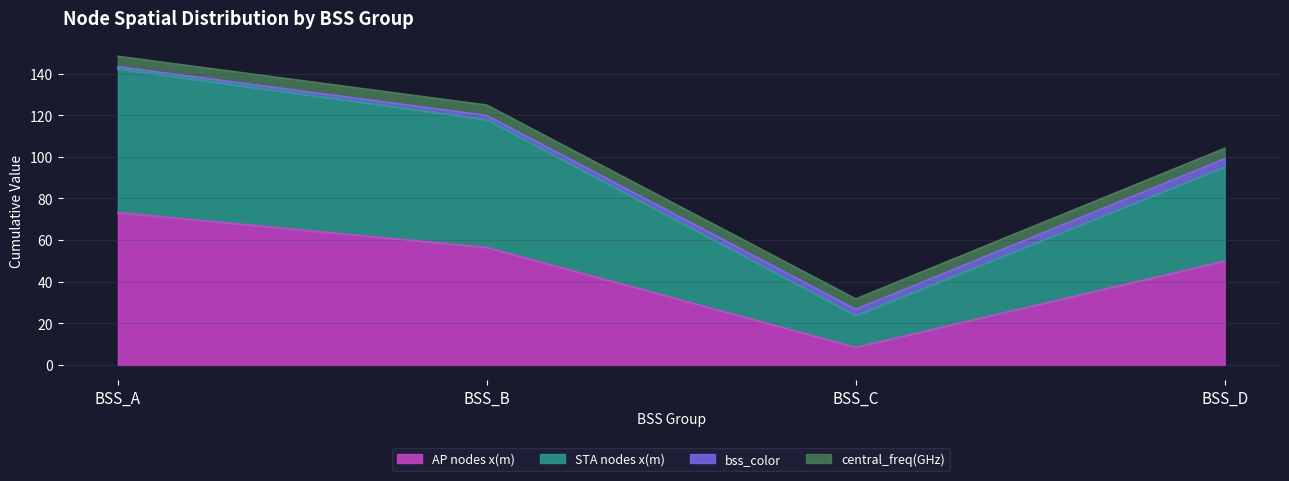

True or false: AP nodes x(m) has more than 0 points higher than both neighbors.

False